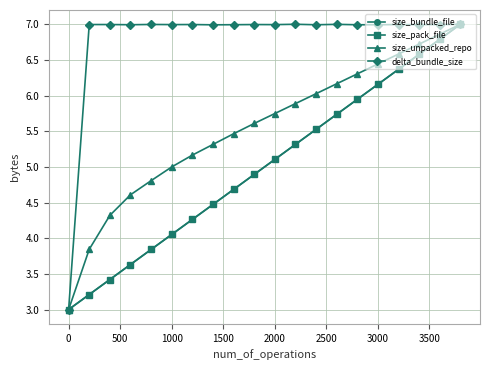

What is the value of the size_pack_file point at the 1st from the left?

3.0